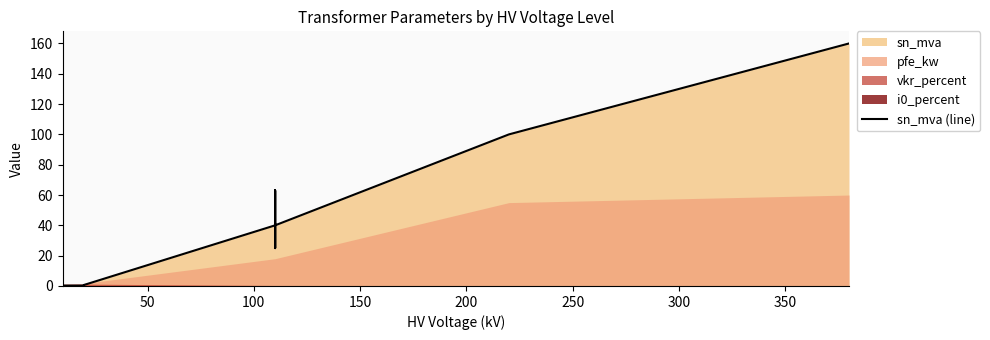

Does the chart have visible grid lines?

No